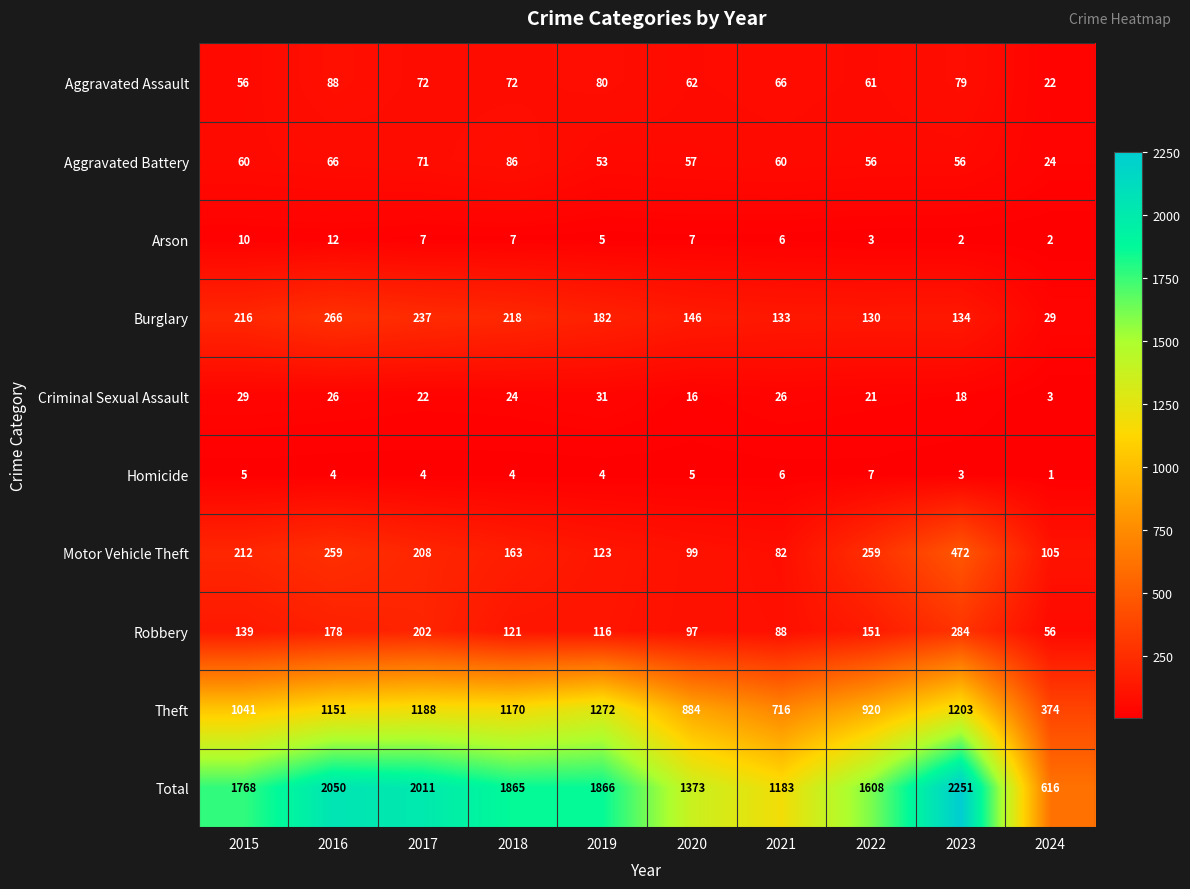

What value does the Motor Vehicle Theft series have at 2022?

259